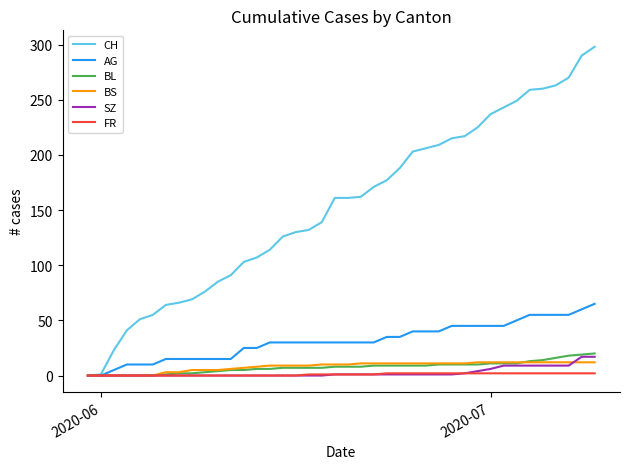

At how many categories does at least one series exceed 155?

21